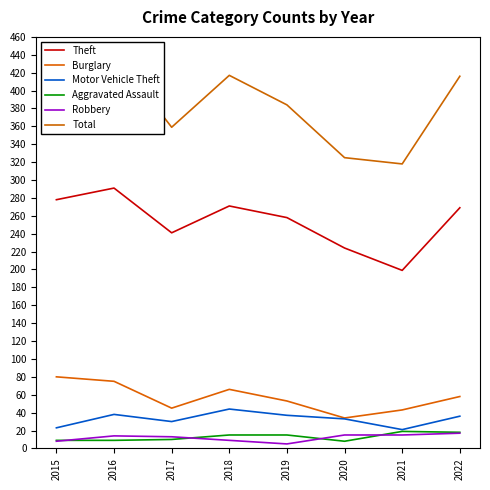

Rank the series by their maximum value, from highest to lowest.

Total, Theft, Burglary, Motor Vehicle Theft, Aggravated Assault, Robbery